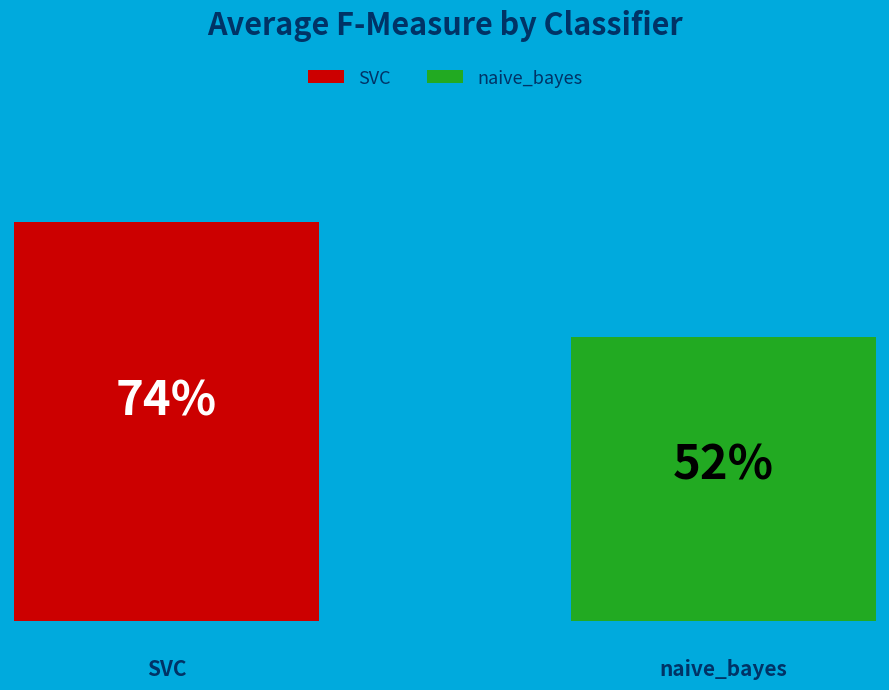

Do naive_bayes and SVC together represent more than half of the pie?

Yes